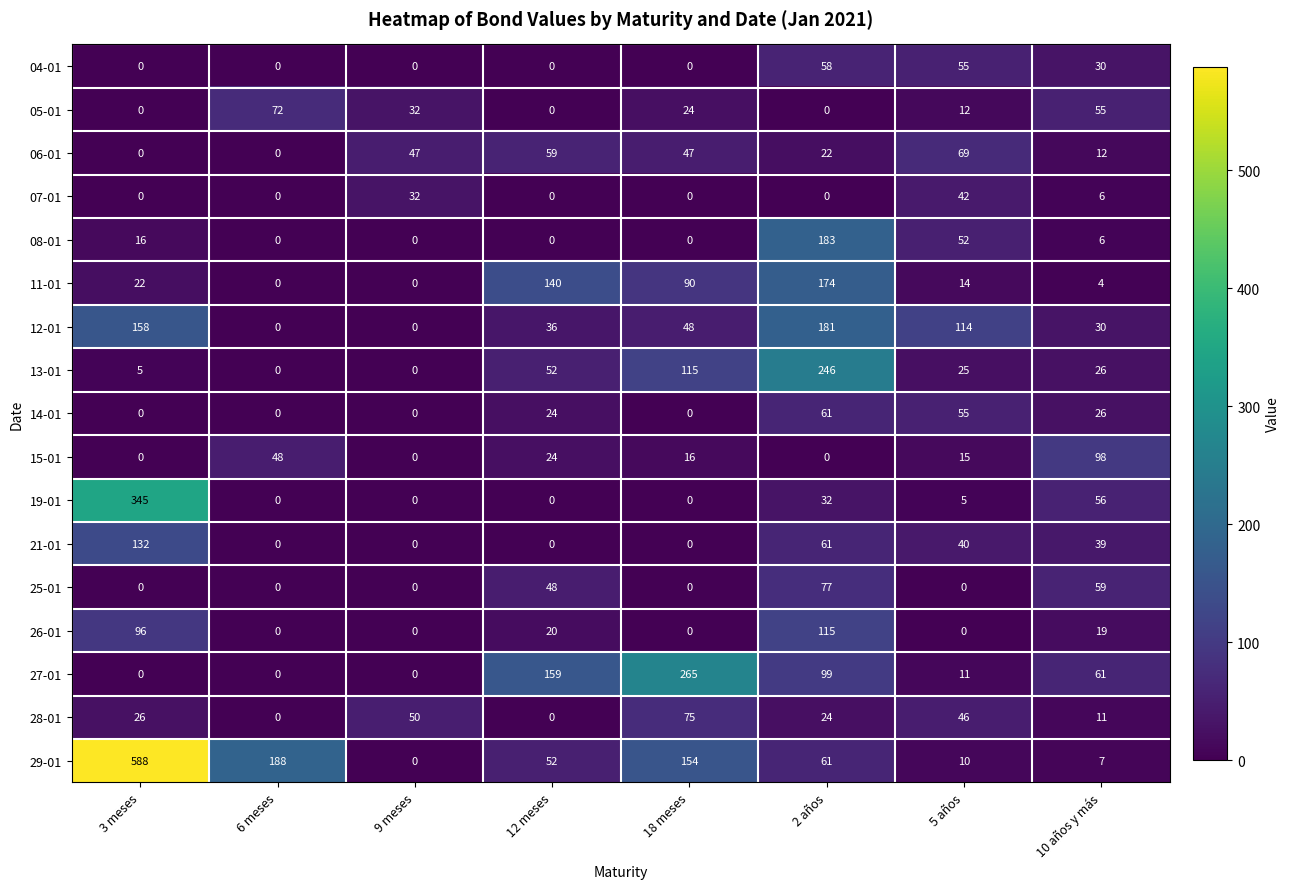

What is the sum of all 15-01 values?

201